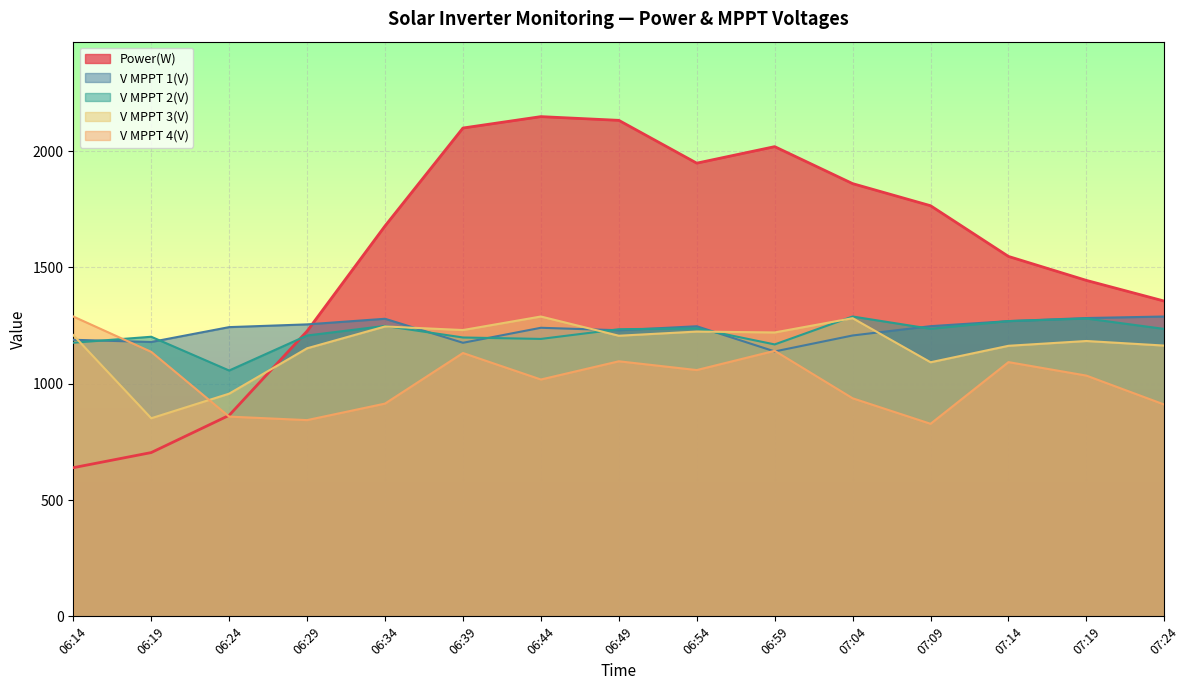

What is the difference between the maximum and minimum values in the V MPPT 2(V) series?

232.1